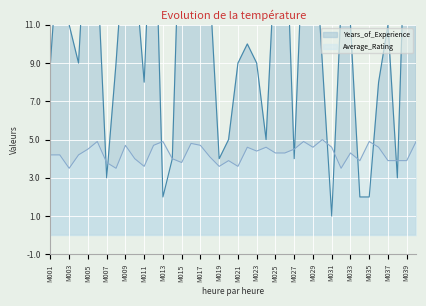

Reading left to right, list all the values displayed in this chart.

Years_of_Experience: 9.0	16.0	11.0	9.0	18.0	14.0	3.0	9.0	16.0	14.0	8.0	20.0	2.0	4.0	20.0	14.0	12.0	13.0	4.0	5.0	9.0	10.0	9.0	5.0	15.0	18.0	4.0	16.0	17.0	9.0	1.0	12.0	11.0	2.0	2.0	8.0	11.0	3.0	19.0	18.0
Average_Rating: 4.2	4.2	3.5	4.2	4.5	4.9	3.8	3.5	4.7	4.0	3.6	4.7	4.9	4.0	3.8	4.8	4.7	4.1	3.6	3.9	3.6	4.6	4.4	4.6	4.3	4.3	4.5	4.9	4.6	5.0	4.6	3.5	4.3	3.9	4.9	4.6	3.9	3.9	3.9	4.9